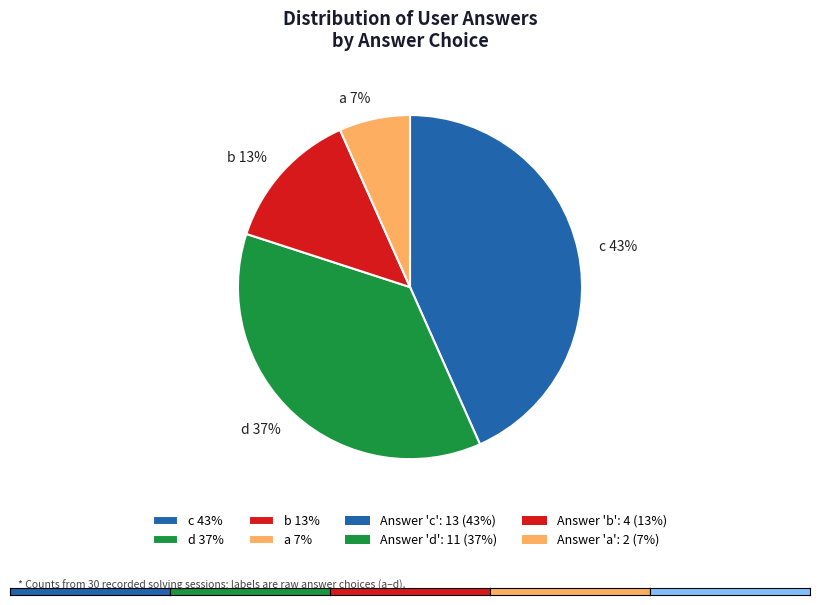

To the nearest percent, what percentage of the pie is d?

37%